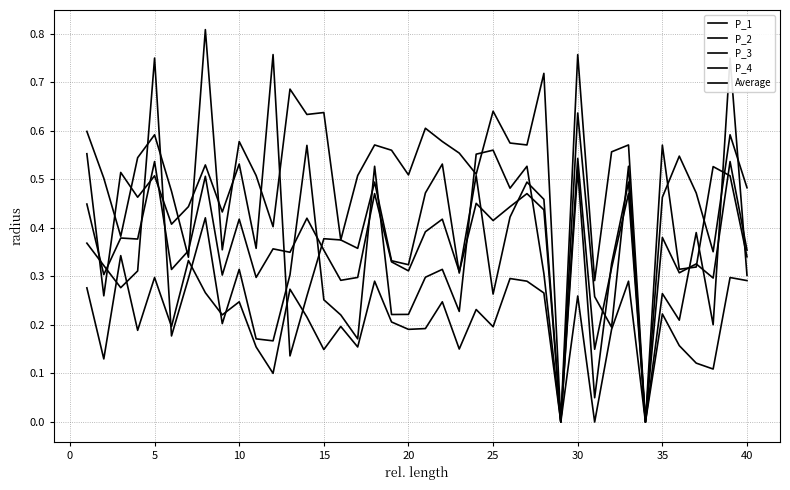

True or false: P_2 has more than 1 points higher than both neighbors.

True